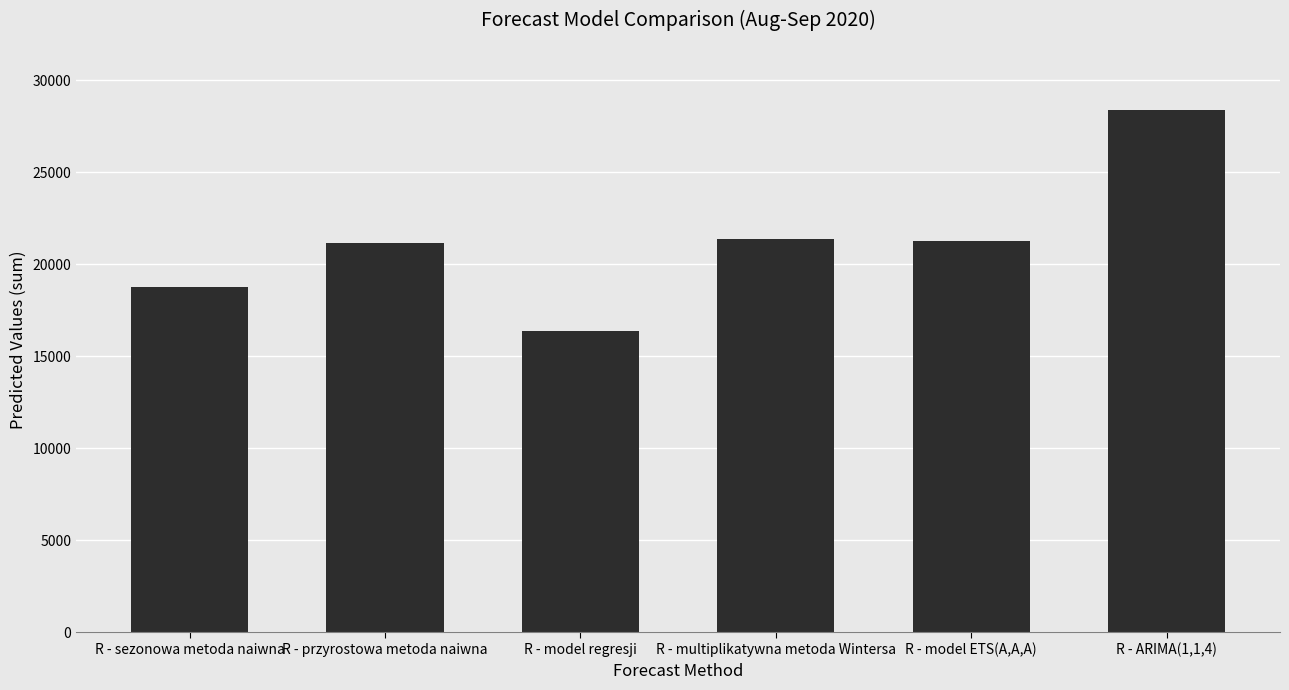

What value does the data have at R - model ETS(A,A,A)?

21260.2